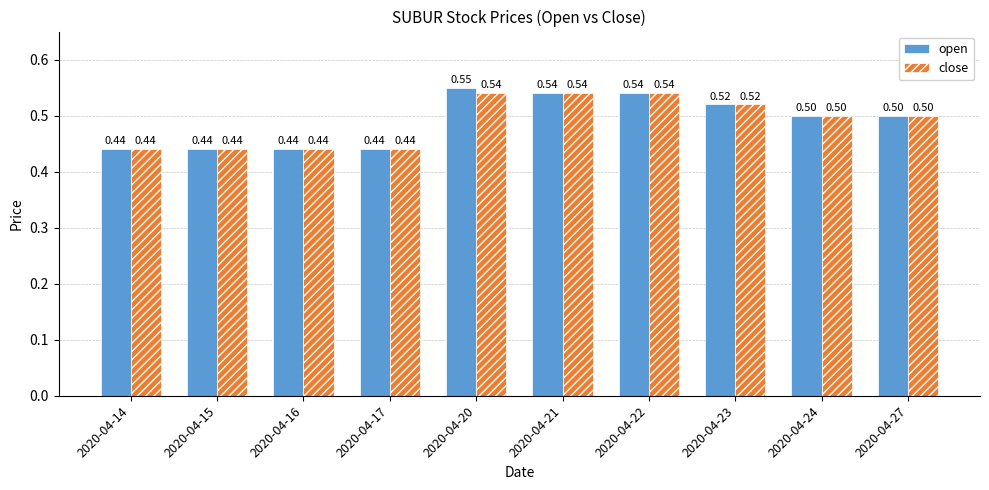

At which category is the sum across all series the highest?

2020-04-20